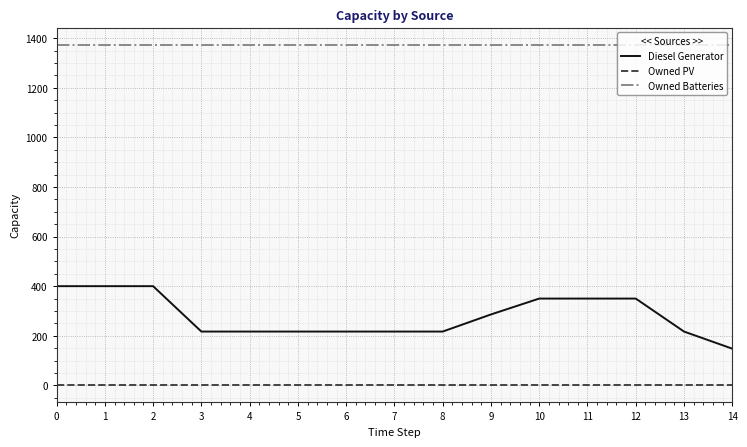

True or false: Diesel Generator and Owned PV cross at least once.

False